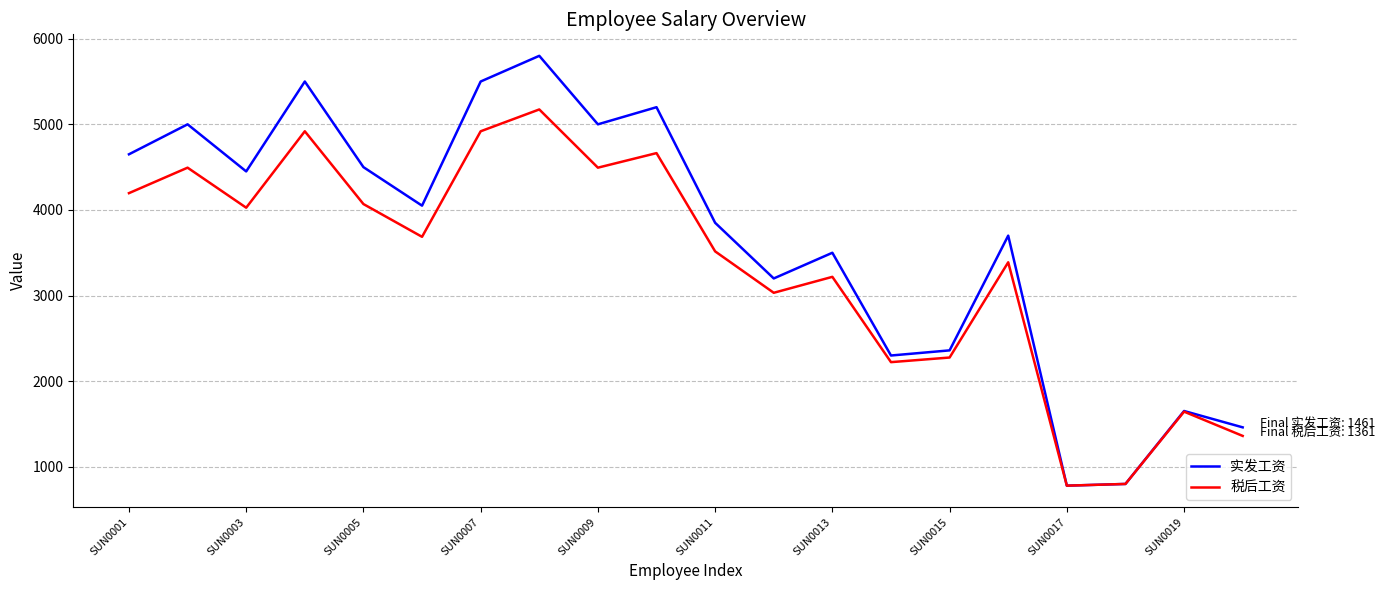

Which series has the widest spread of values?

实发工资